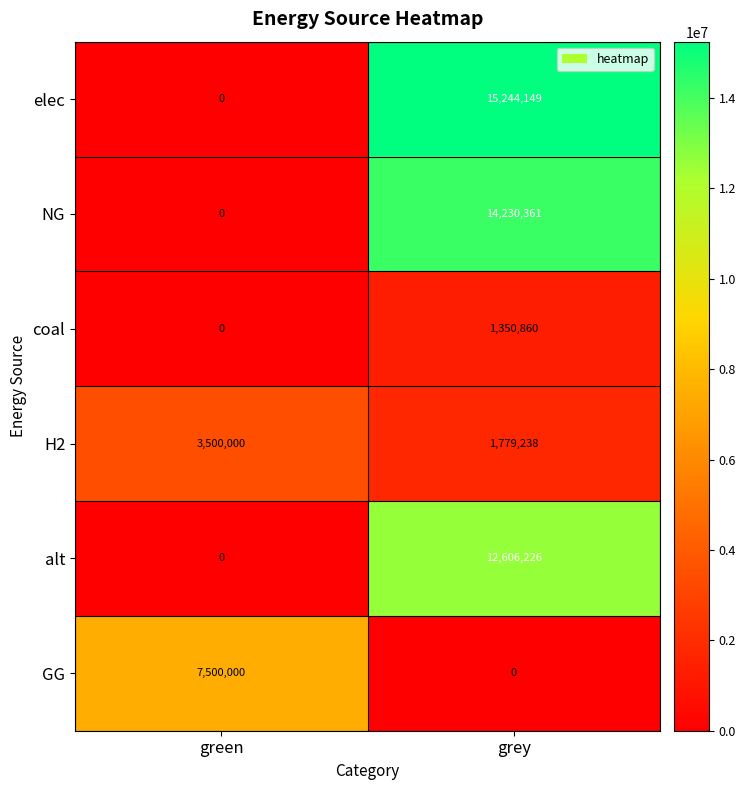

What is the total value across all series at green?

11000000